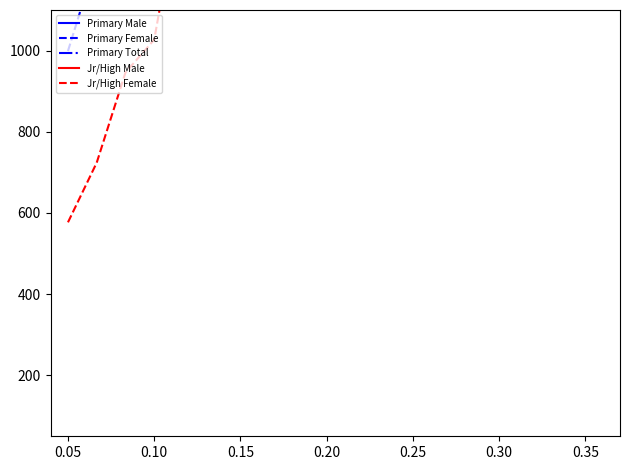

What is the greatest value displayed?

15298